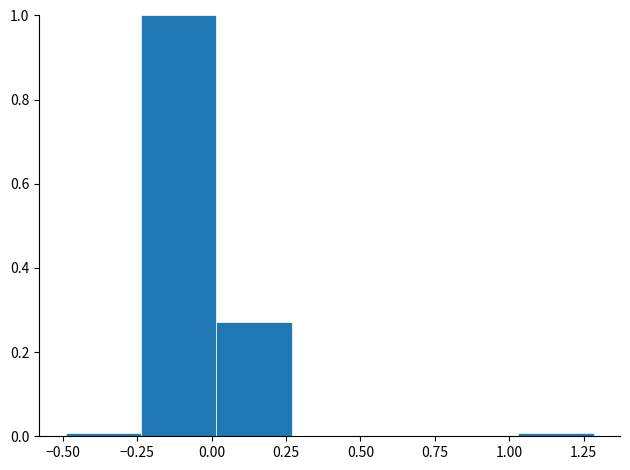

Which range on the x-axis has the tallest bar?

-0.25 to 0.00